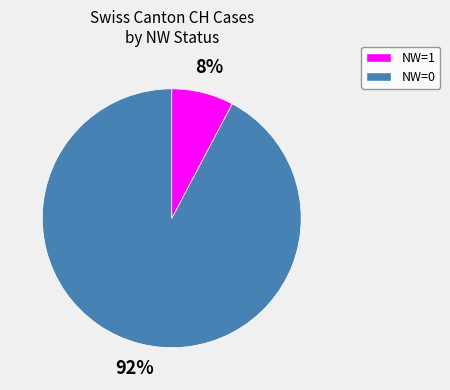

Does any single category account for the majority?

Yes